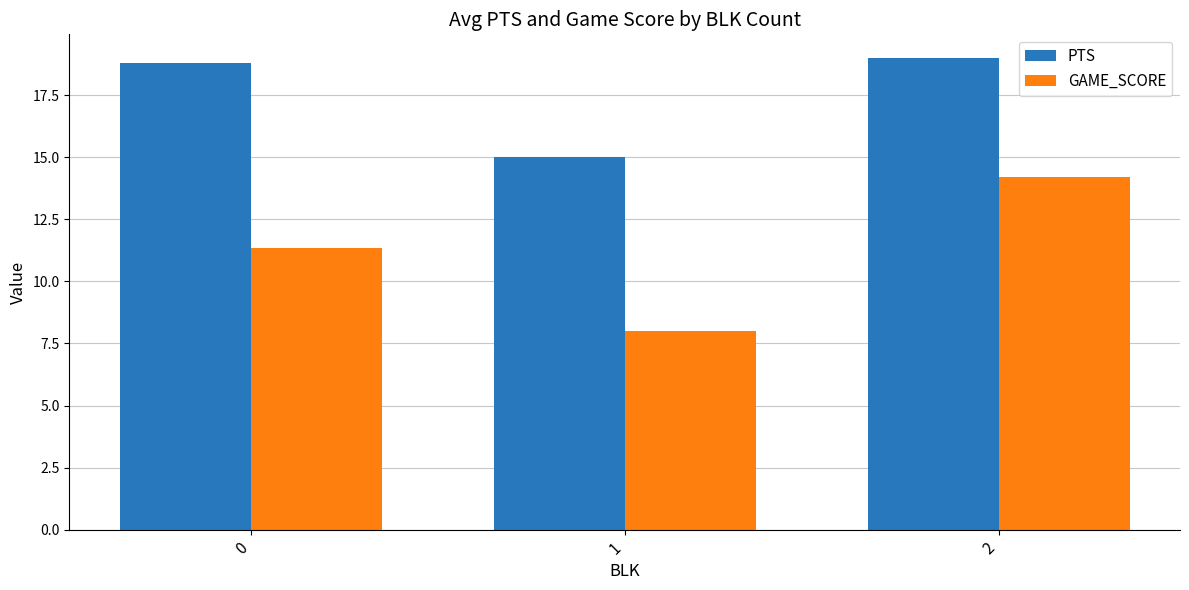

What is the average value of the GAME_SCORE series?

11.2